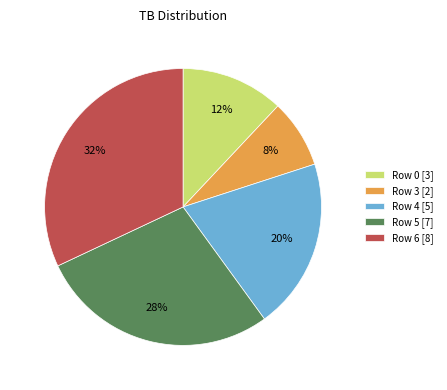

Count the number of slices in the pie.

5